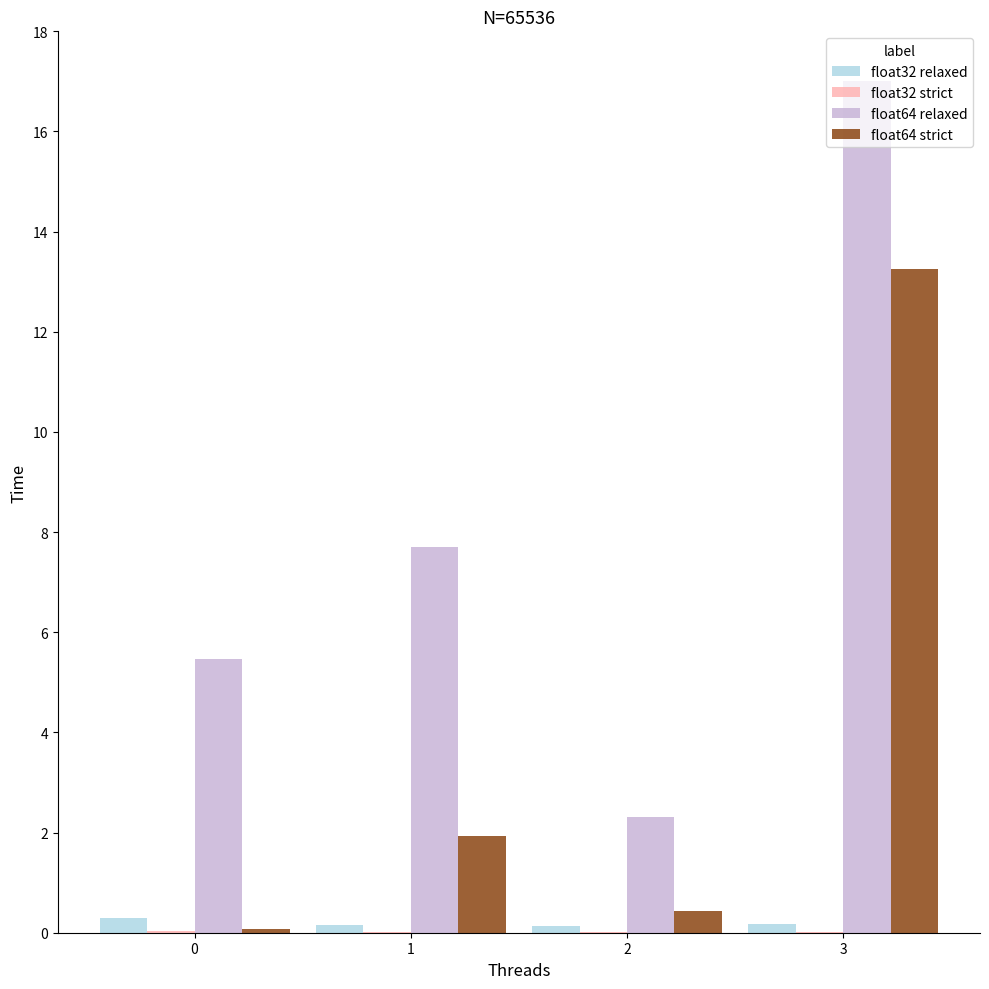

Which series has the largest total across all categories?

float64 relaxed